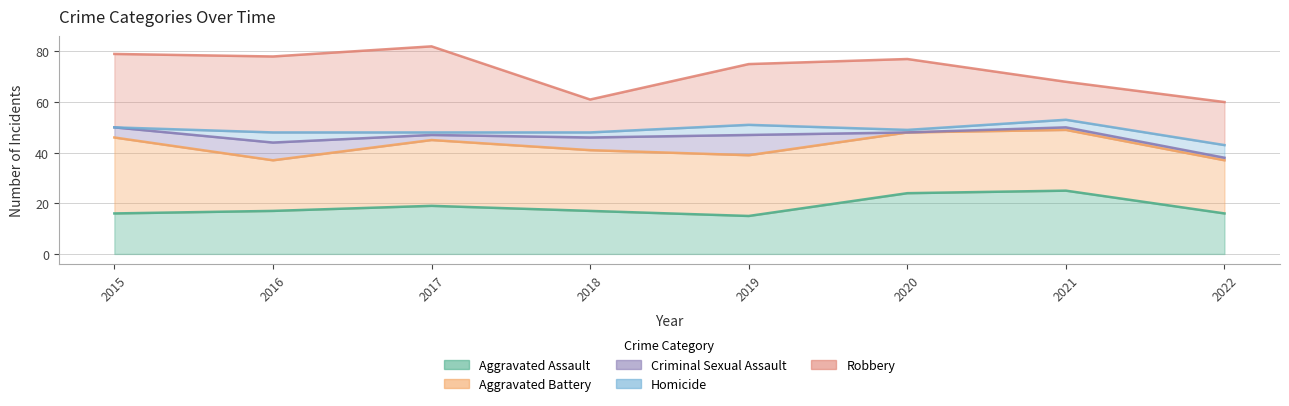

Rank the series at 2016 from highest to lowest value.

Robbery, Aggravated Battery, Aggravated Assault, Criminal Sexual Assault, Homicide